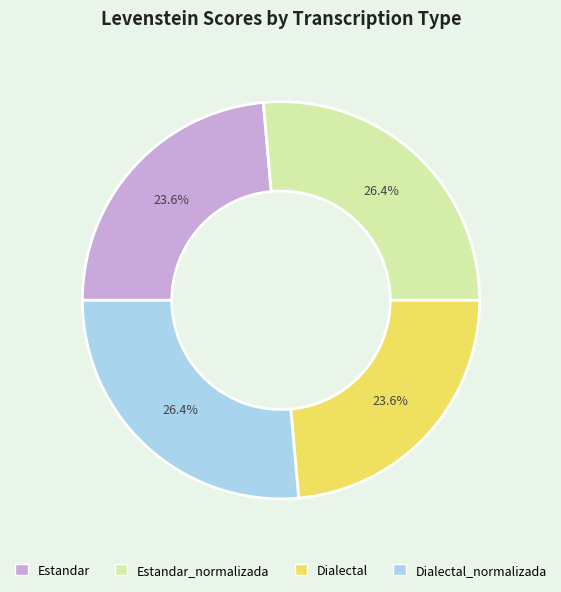

Which has a higher value, Estandar or Estandar_normalizada?

Estandar_normalizada